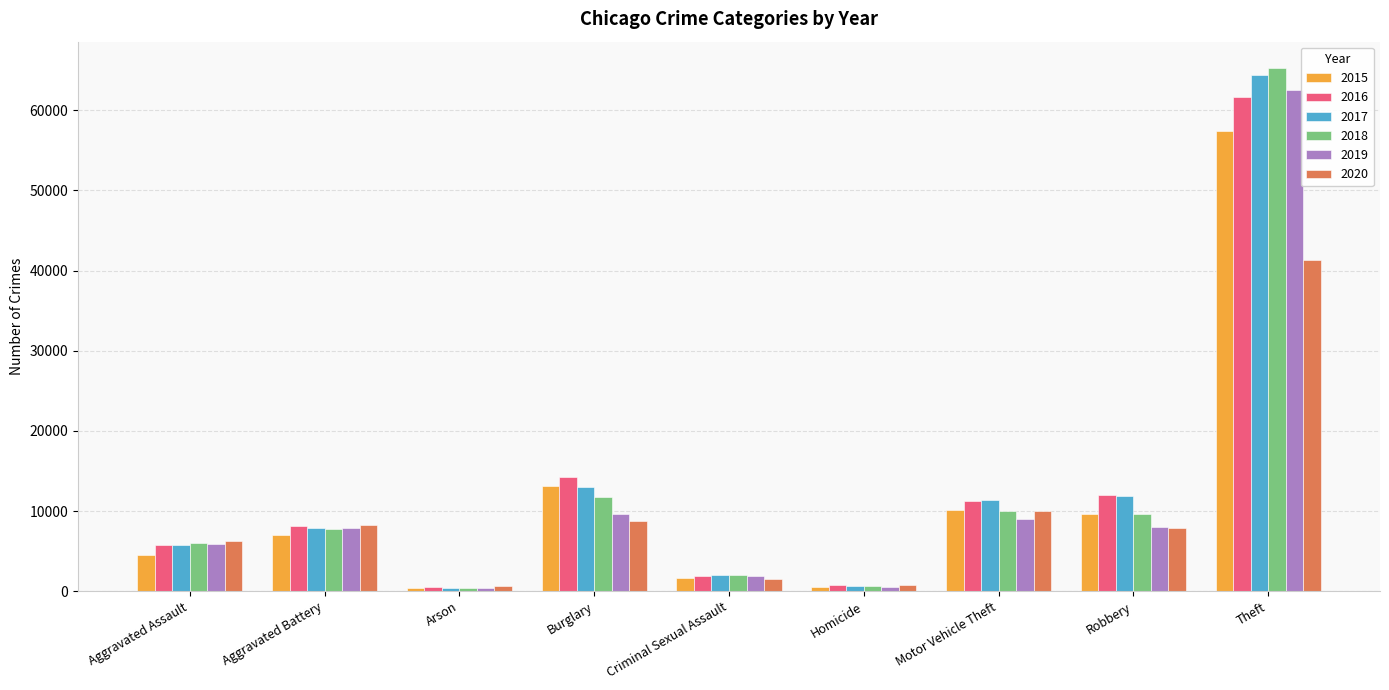

At which category does the chart reach its peak across all series?

Theft